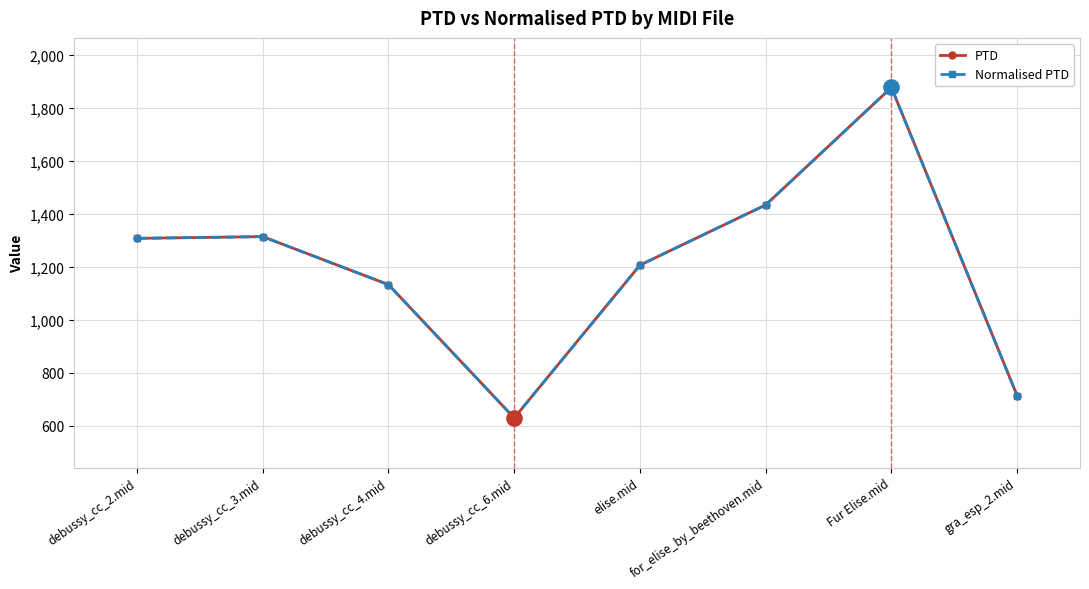

Is the value of PTD at gra_esp_2.mid greater than the value of Normalised PTD at Fur Elise.mid?

No